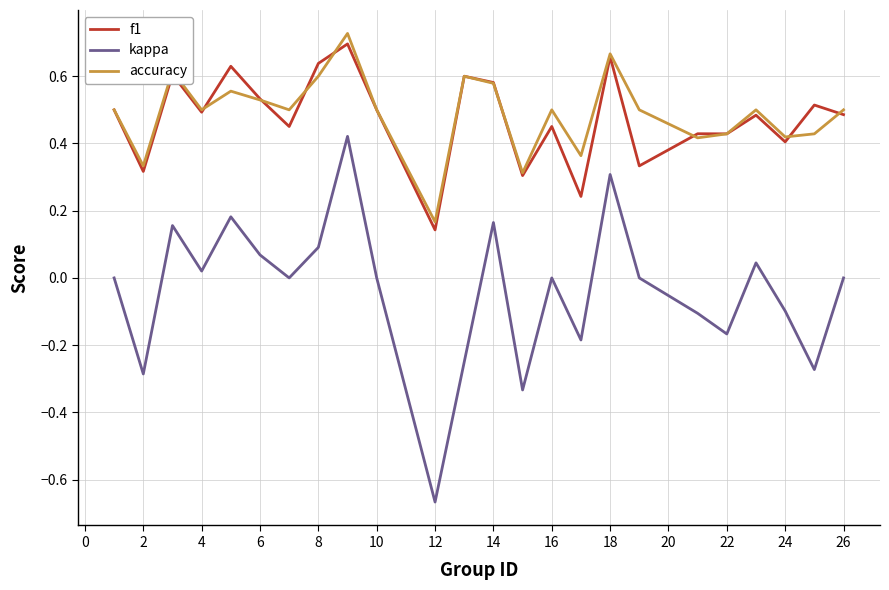

Which series has the widest spread of values?

kappa